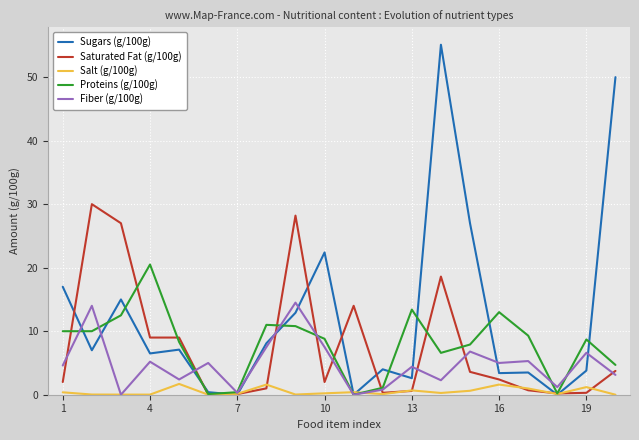

How many lines are shown in the chart?

5